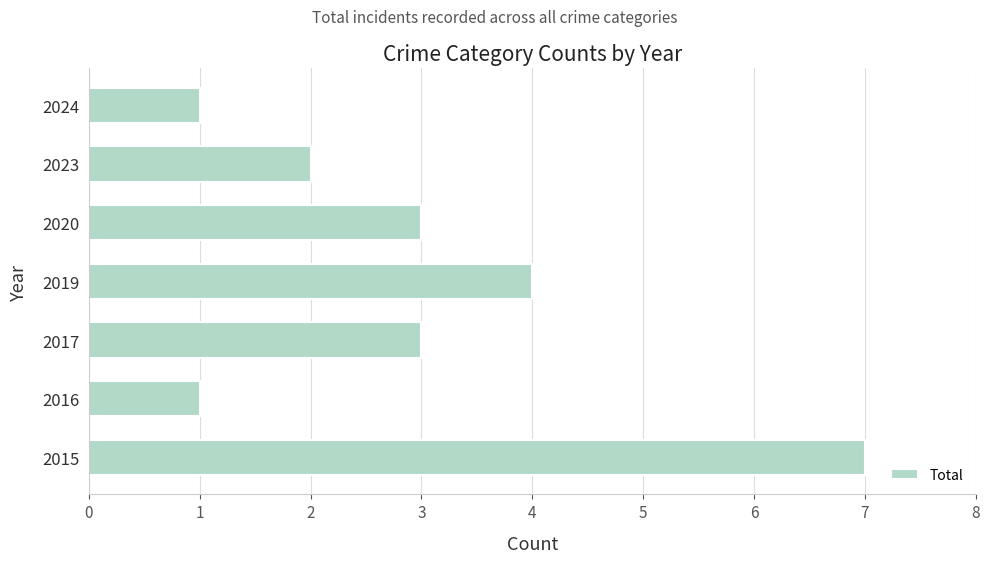

What is the ratio of the value at 2023 to the value at 2019?

0.5